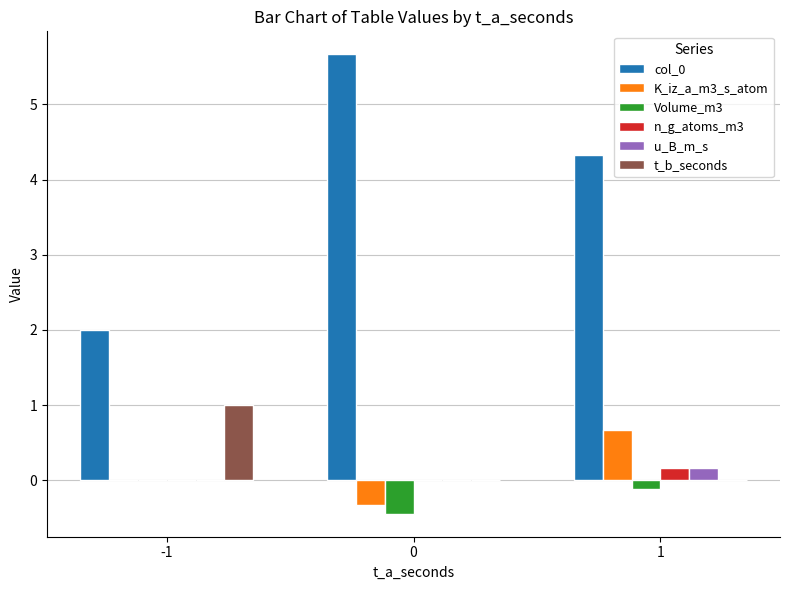

Is it true that K_iz_a_m3_s_atom equals -0.6 at 0?

False